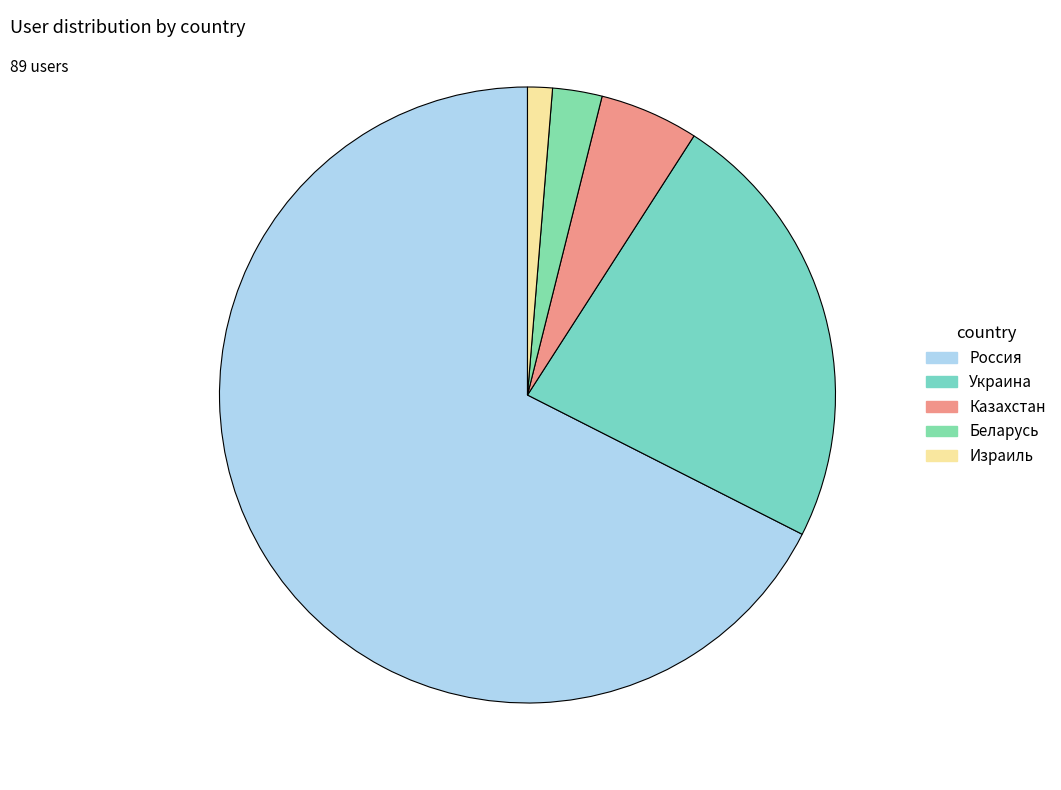

How many segments does this pie chart have?

5